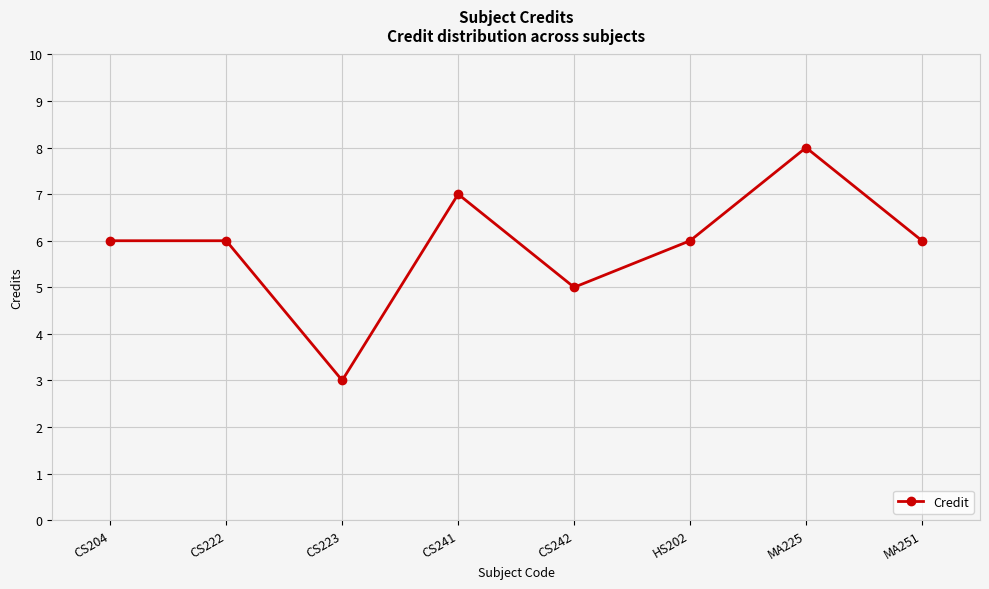

What is the sum of all values?

47